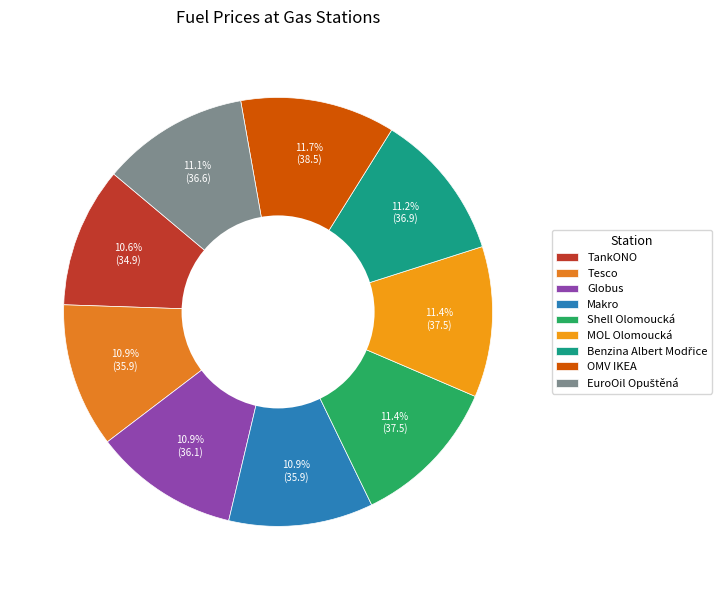

Count the number of slices in the pie.

9